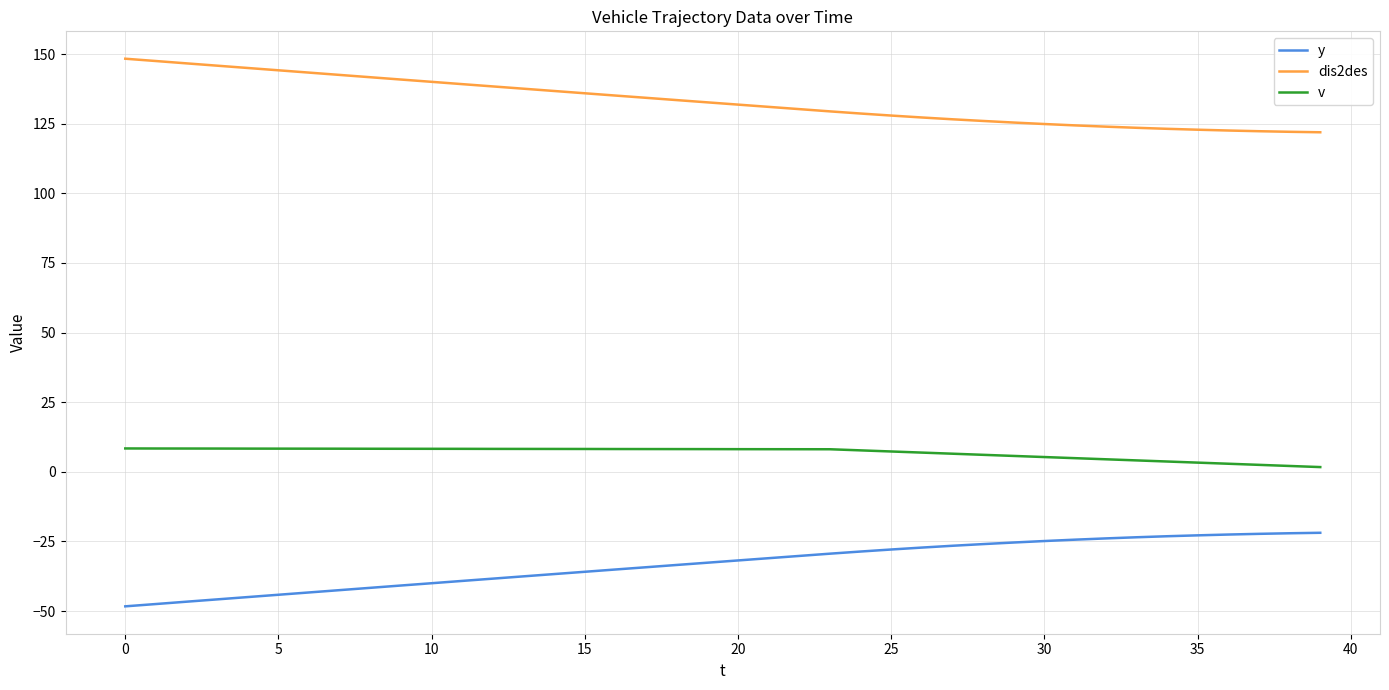

What is the highest value of the dis2des series?

148.3